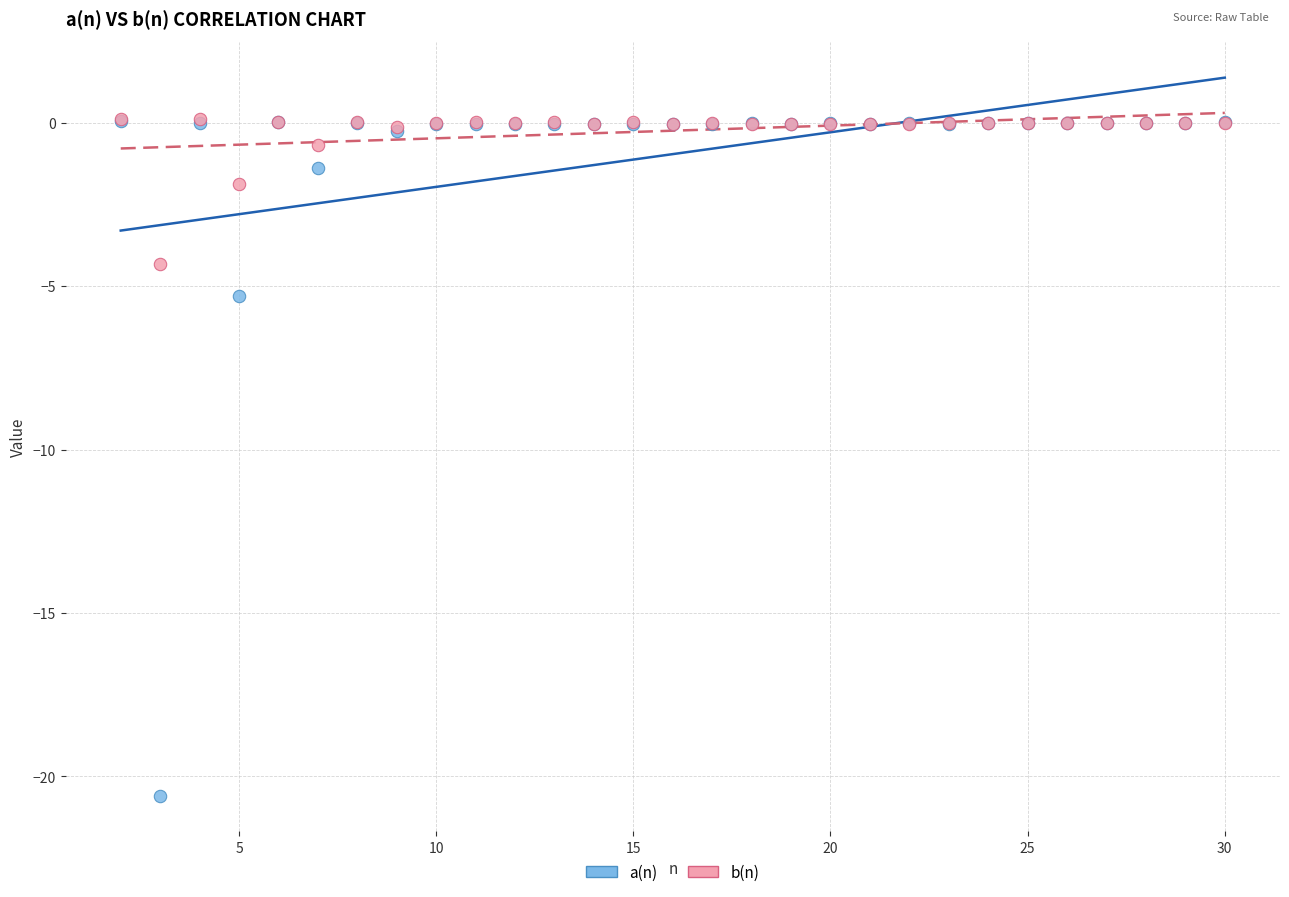

Across all series, what Y value is closest to -10?

-5.3